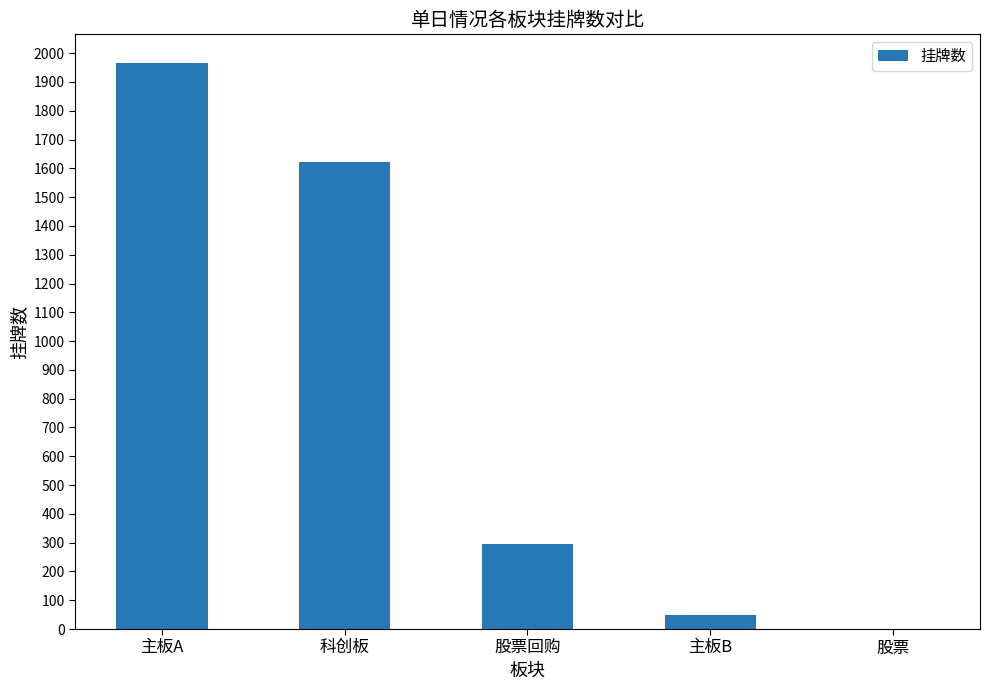

Is it true that the value at 股票 is 0?

True